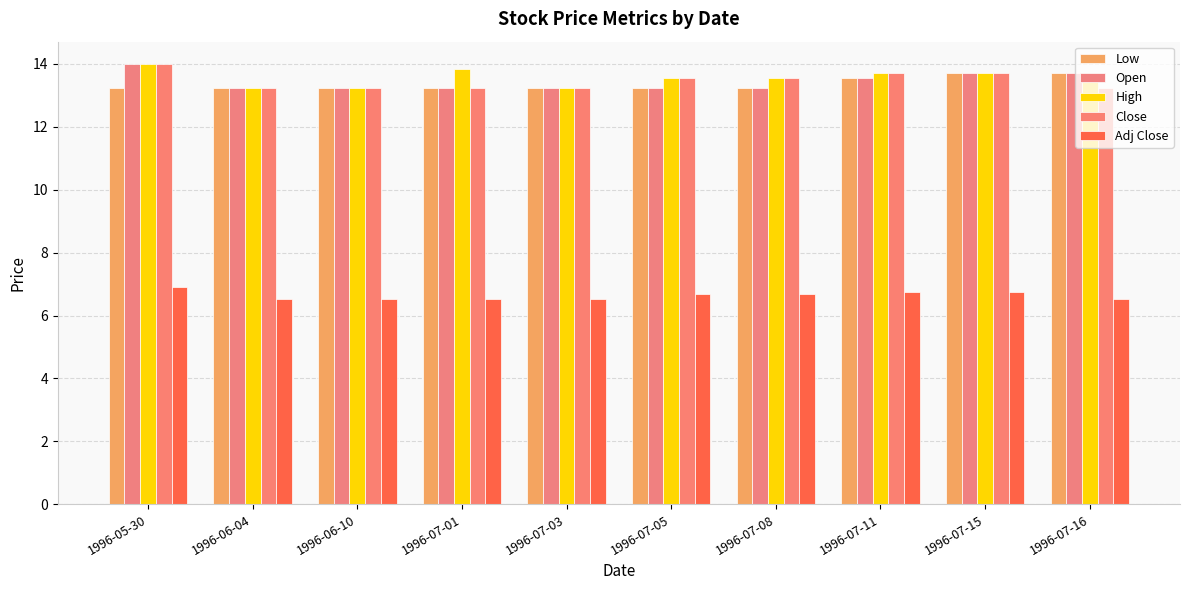

Count the number of data series in this chart.

5